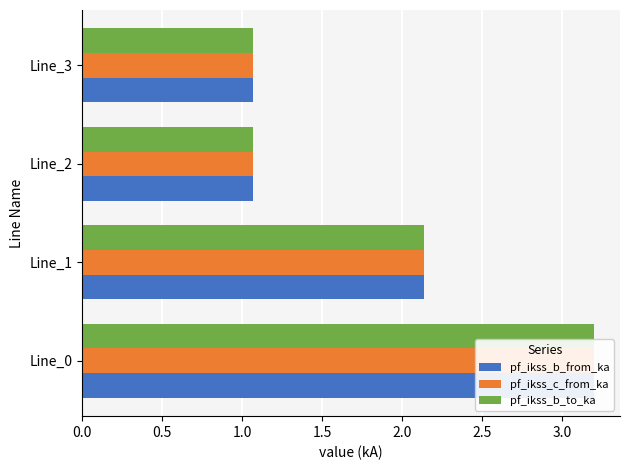

How many data points in pf_ikss_b_from_ka are above 2?

2